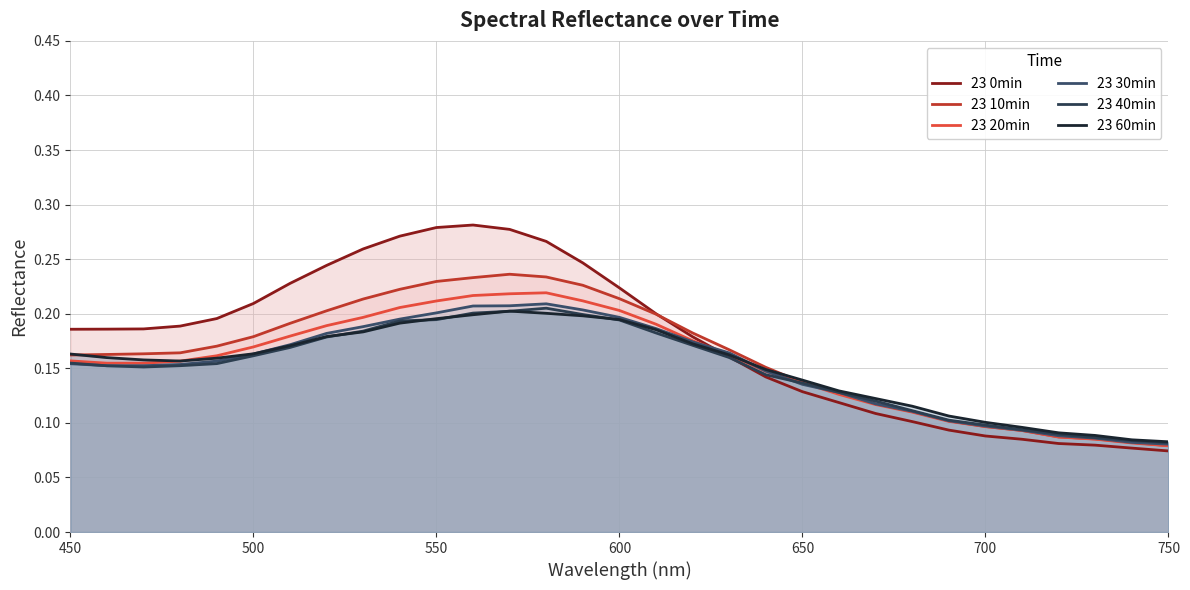

What are all the series names shown in the legend?

23 0min, 23 10min, 23 20min, 23 30min, 23 40min, 23 60min